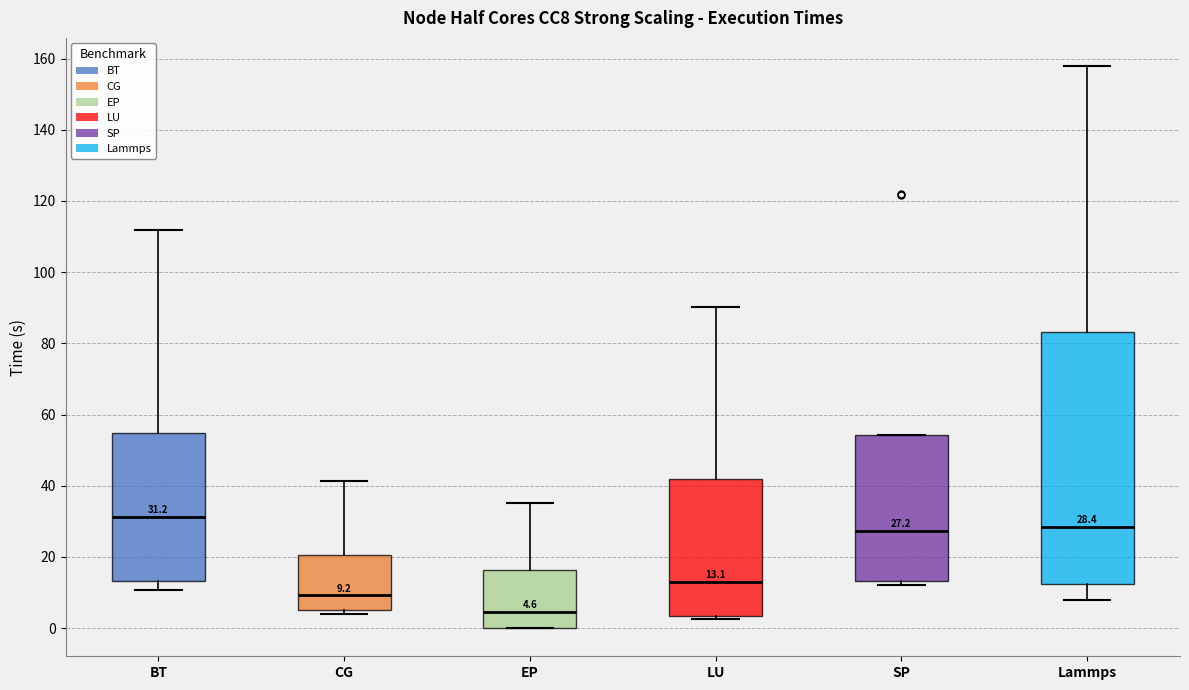

Which box's median line is the highest?

BT